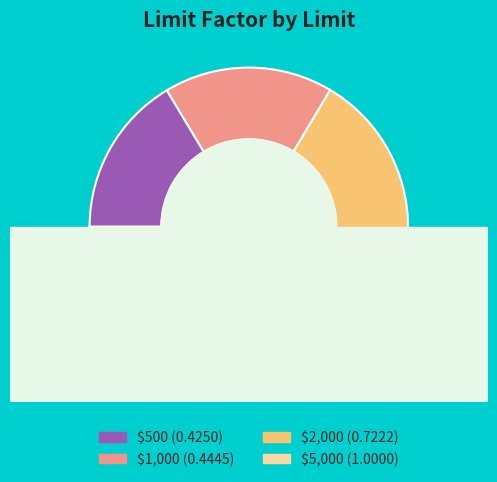

Which slice is the smallest?

$500